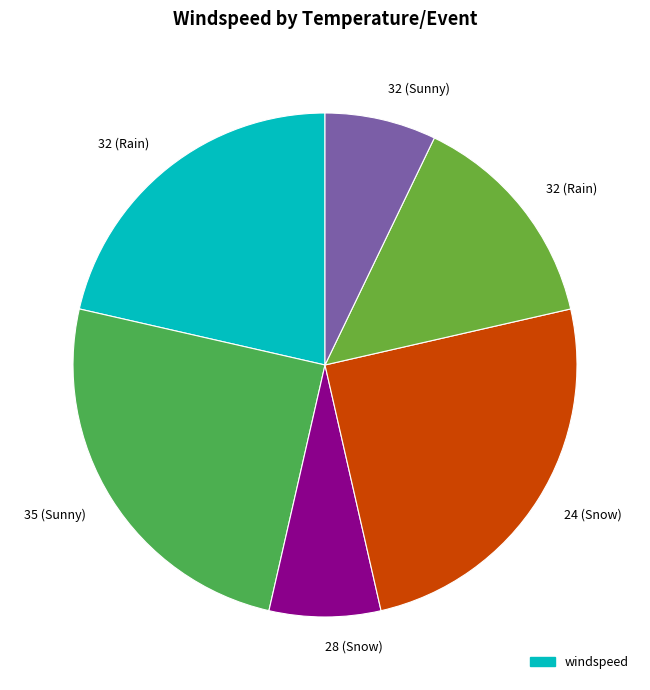

Which category has the biggest portion of the pie?

35 (Sunny)